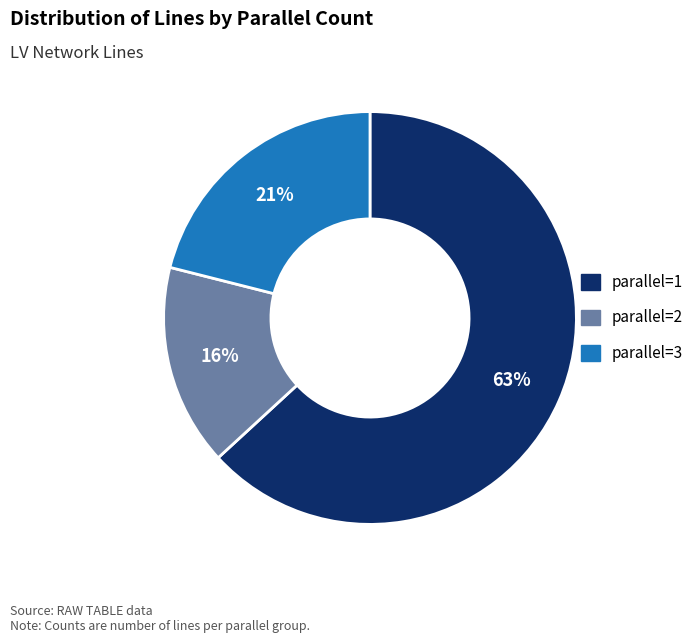

The parallel=3 slice represents 21% of the pie. True or false?

True